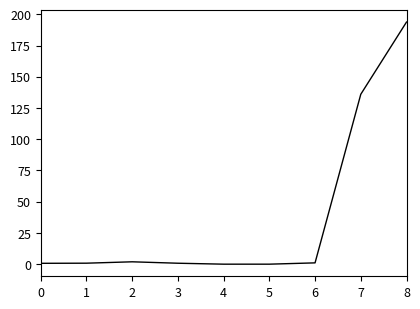

Is it true that the value at 8 is 277.8?

False